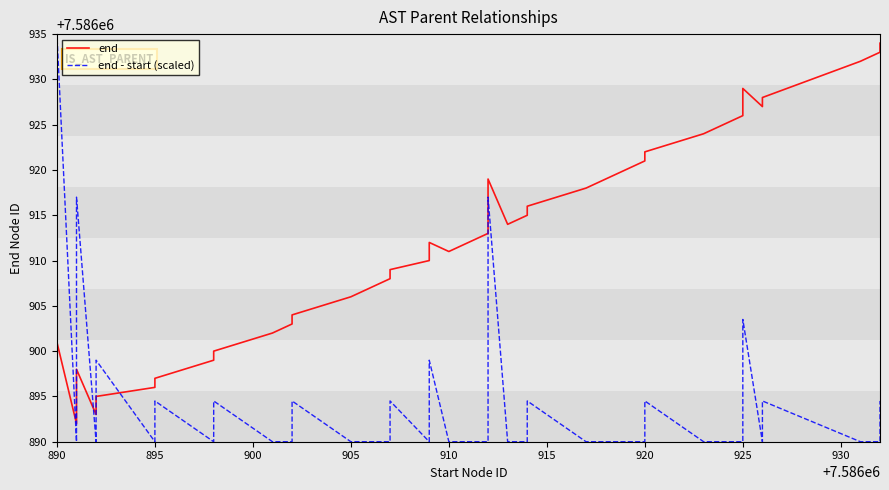

What are all the series names shown in the legend?

end, end - start (scaled)